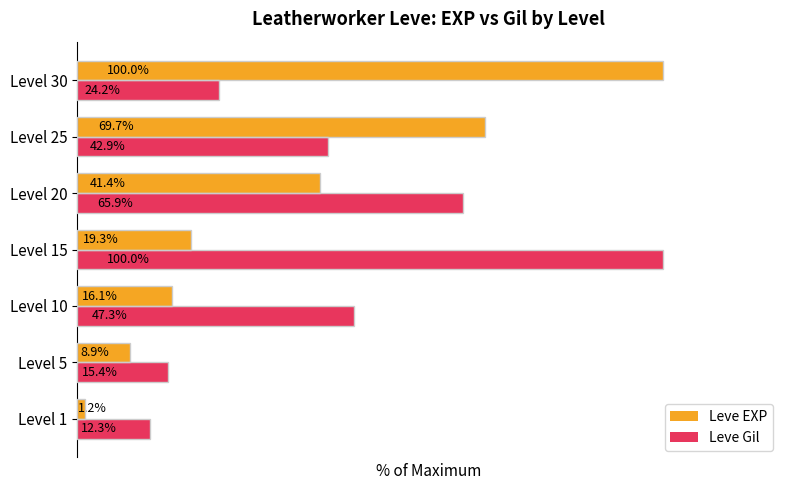

Where is Leve Gil nearest to the value 56?

Level 10